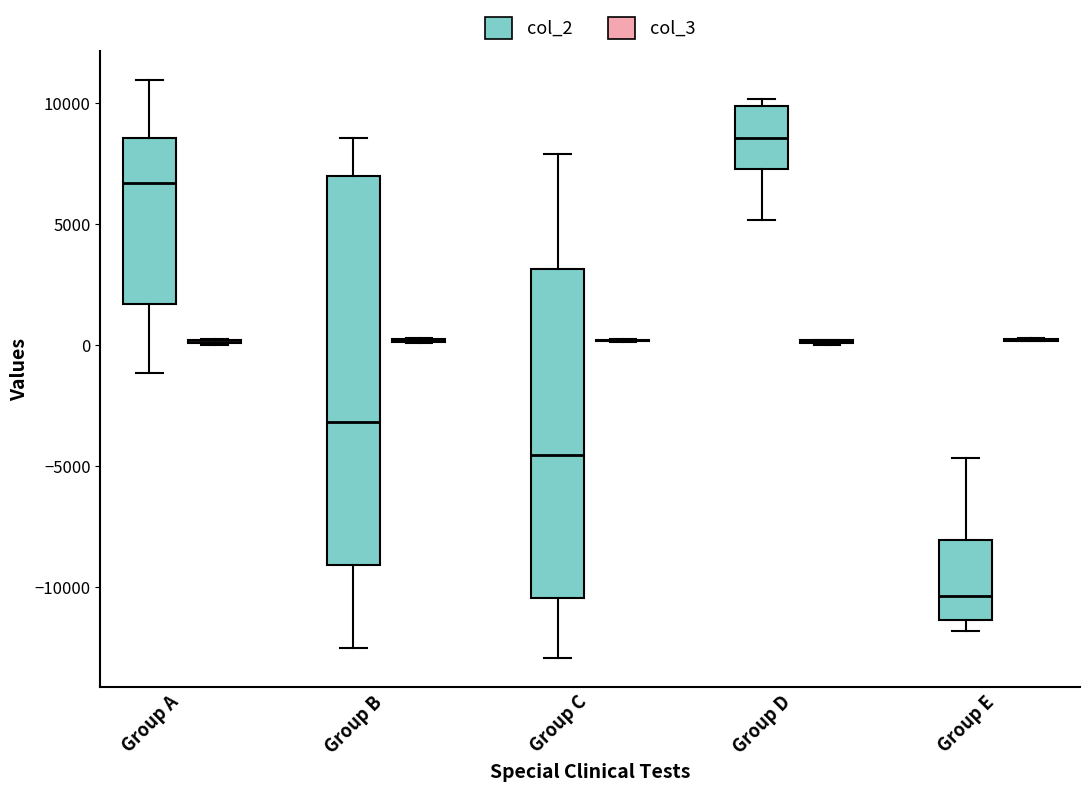

Reading left to right, read every box against the y-axis: the position of its median line, the range the box covers, and the ends of its whiskers. The values are not printed on the chart, so give them approximately, as read against the axis.

Group A (col_2): median 6500, box 1500 to 8500, whiskers -1000 to 11000
Group A (col_3): box collapsed to a line at 0, whiskers 0 to 0
Group B (col_2): median -3000, box -9000 to 7000, whiskers -12500 to 8500
Group B (col_3): box collapsed to a line at 0, whiskers 0 to 500
Group C (col_2): median -4500, box -10500 to 3000, whiskers -13000 to 8000
Group C (col_3): box collapsed to a line at 0, whiskers 0 to 0
Group D (col_2): median 8500, box 7000 to 10000, whiskers 5000 to 10000 (just above the box's upper edge)
Group D (col_3): box collapsed to a line at 0, whiskers 0 to 0
Group E (col_2): median -10500, box -11500 to -8000, whiskers -12000 to -4500
Group E (col_3): box collapsed to a line at 0, whiskers 0 to 500